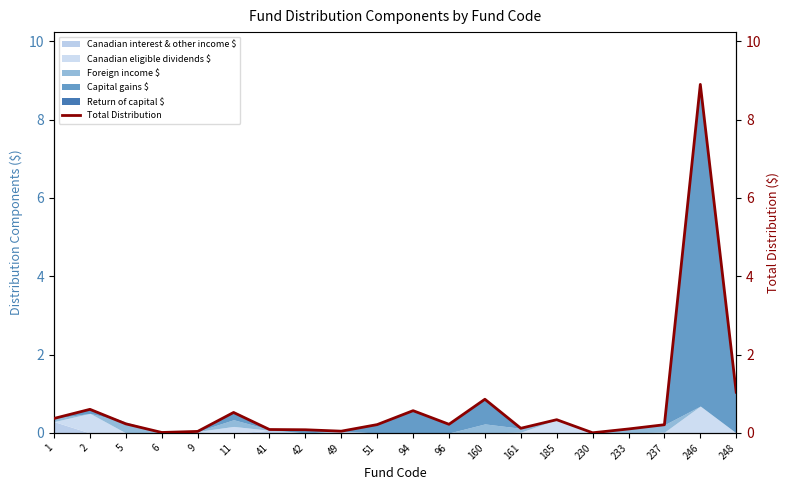

What is the value of the 17th point from the left?

0.1